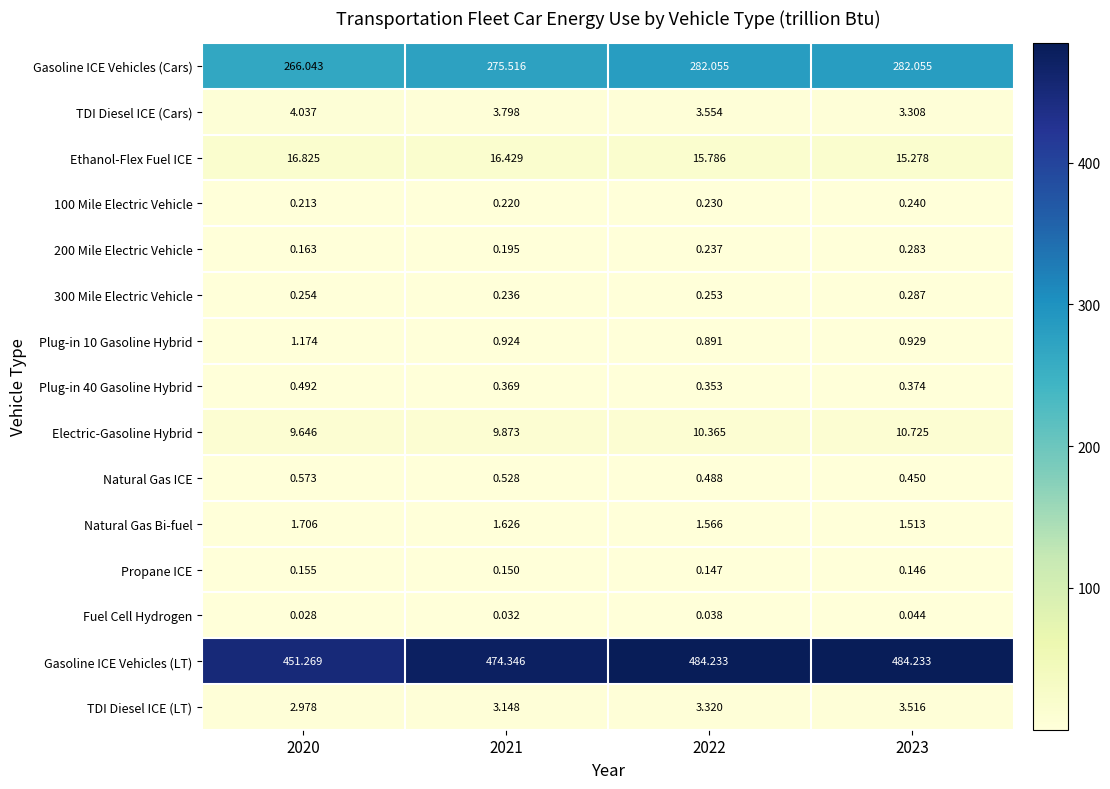

Between 2020 and 2023, which series saw the biggest shift?

Gasoline ICE Vehicles (LT)